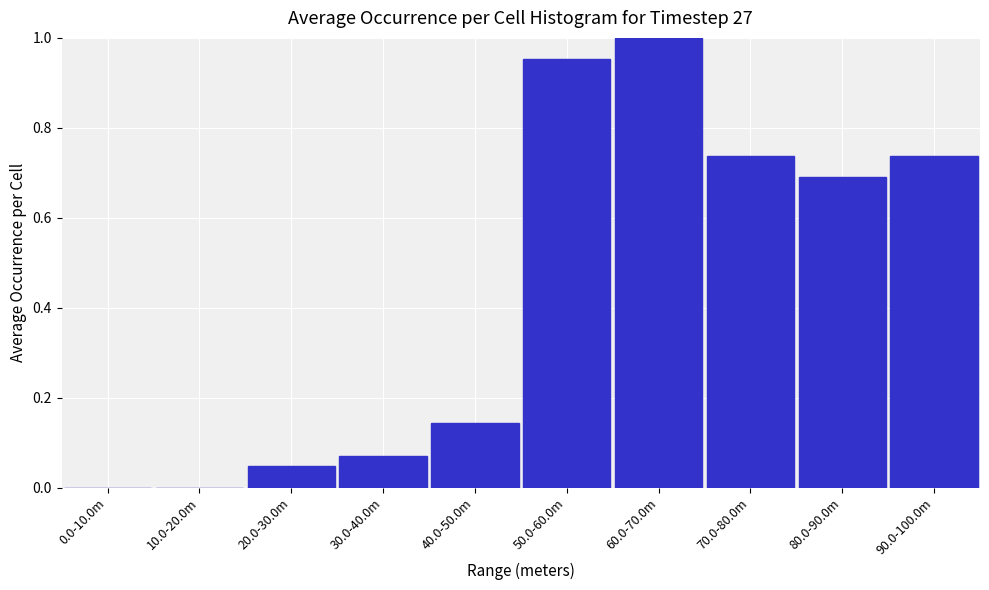

Between 90.0-100.0m and 20.0-30.0m, which is larger?

90.0-100.0m